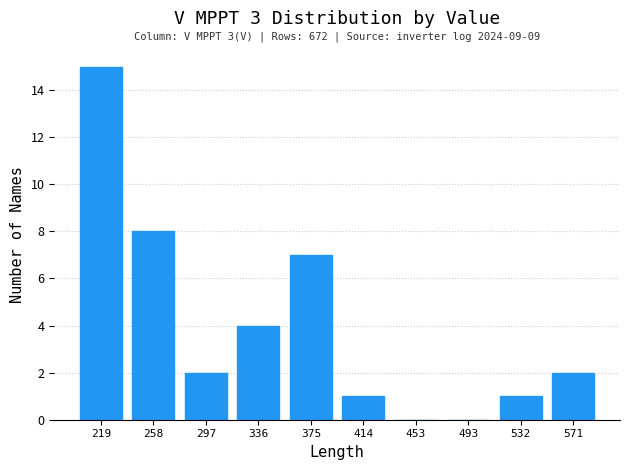

Which range on the x-axis has the tallest bar?

200 to 240